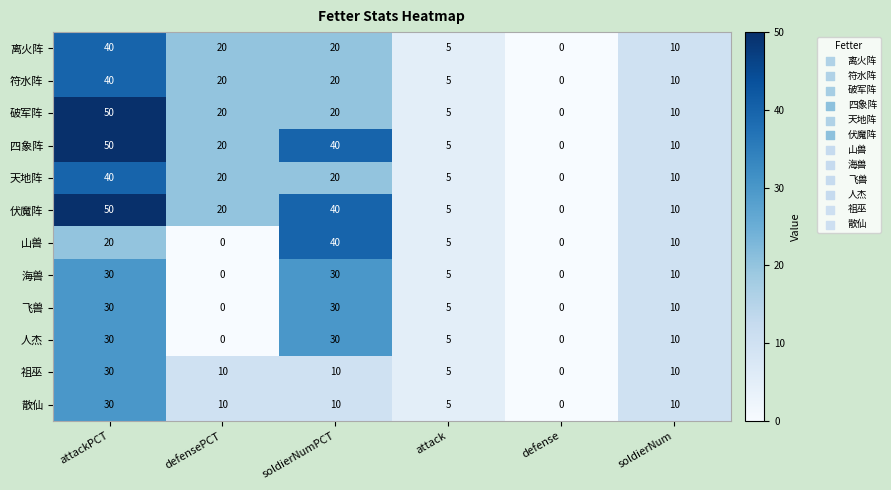

At how many categories does at least one series exceed 11?

3